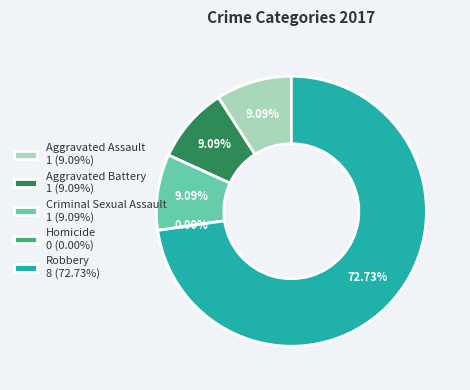

What percentage do Aggravated Assault and Robbery together represent?

81.8%